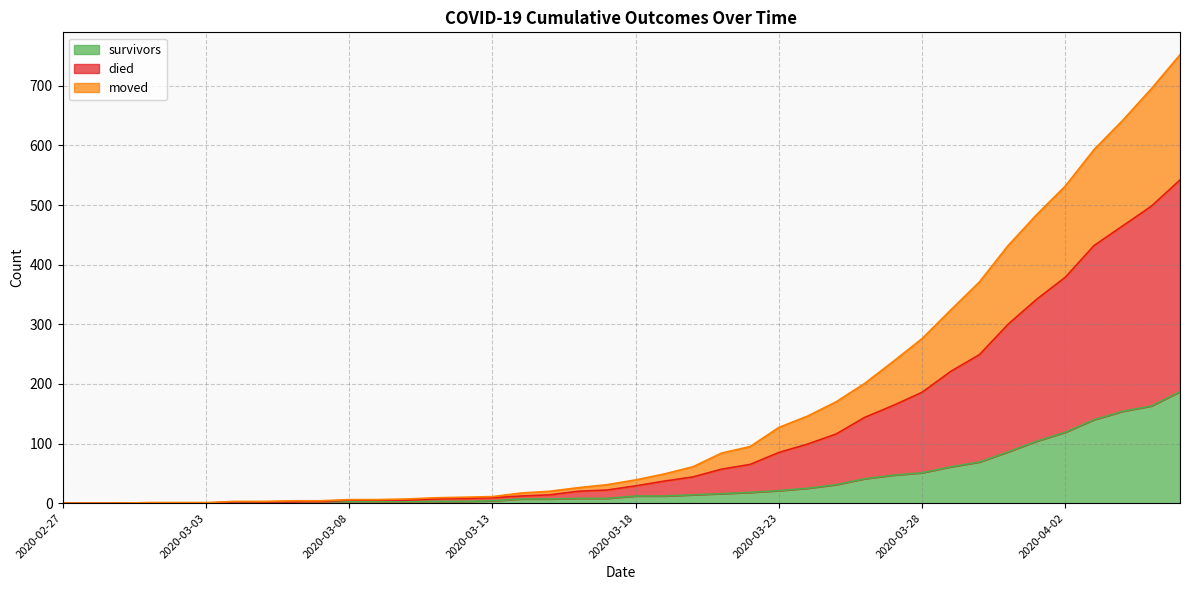

What is the sum of all died values?

6471